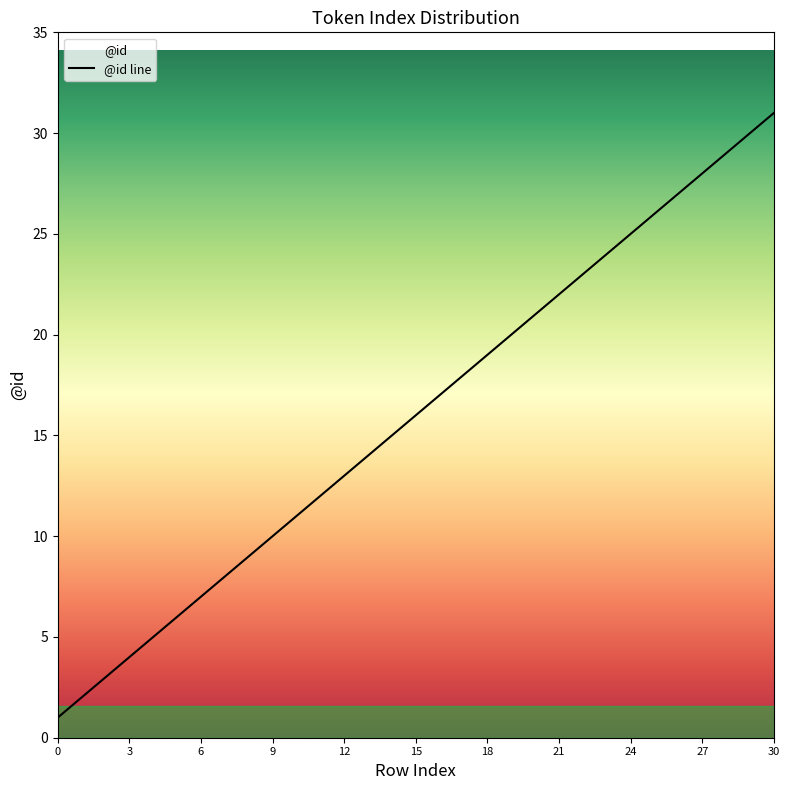

What is the difference between the values at 16 and 29?

13